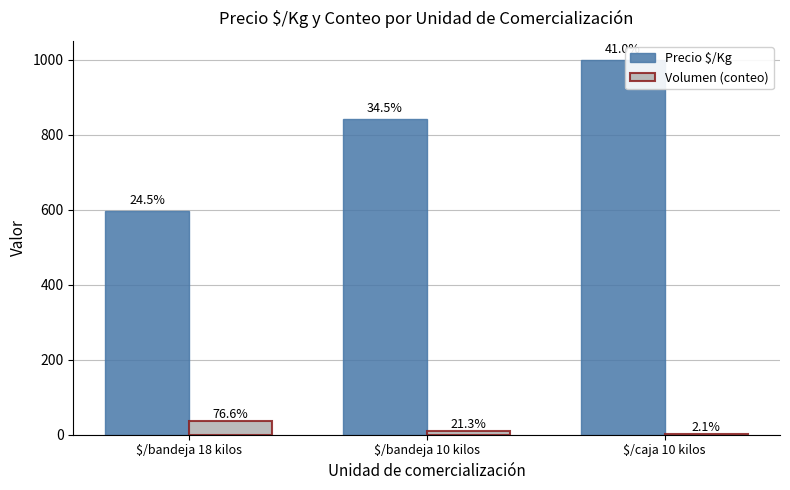

What are all the series names shown in the legend?

Precio $/Kg, Volumen (conteo)